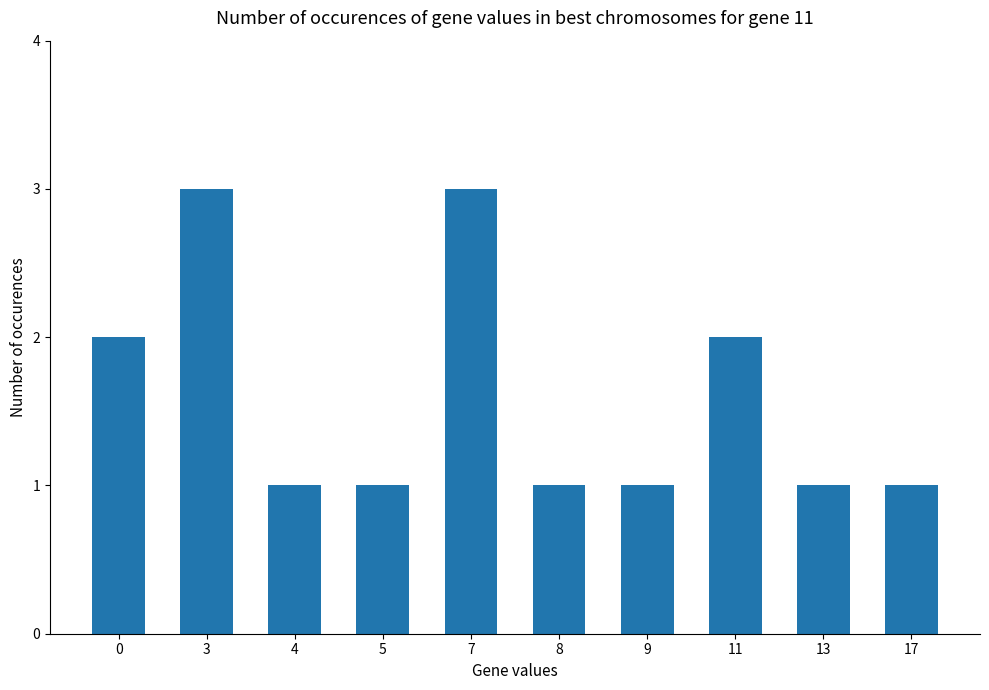

What is the ratio of the value at 8 to the value at 4?

1.0